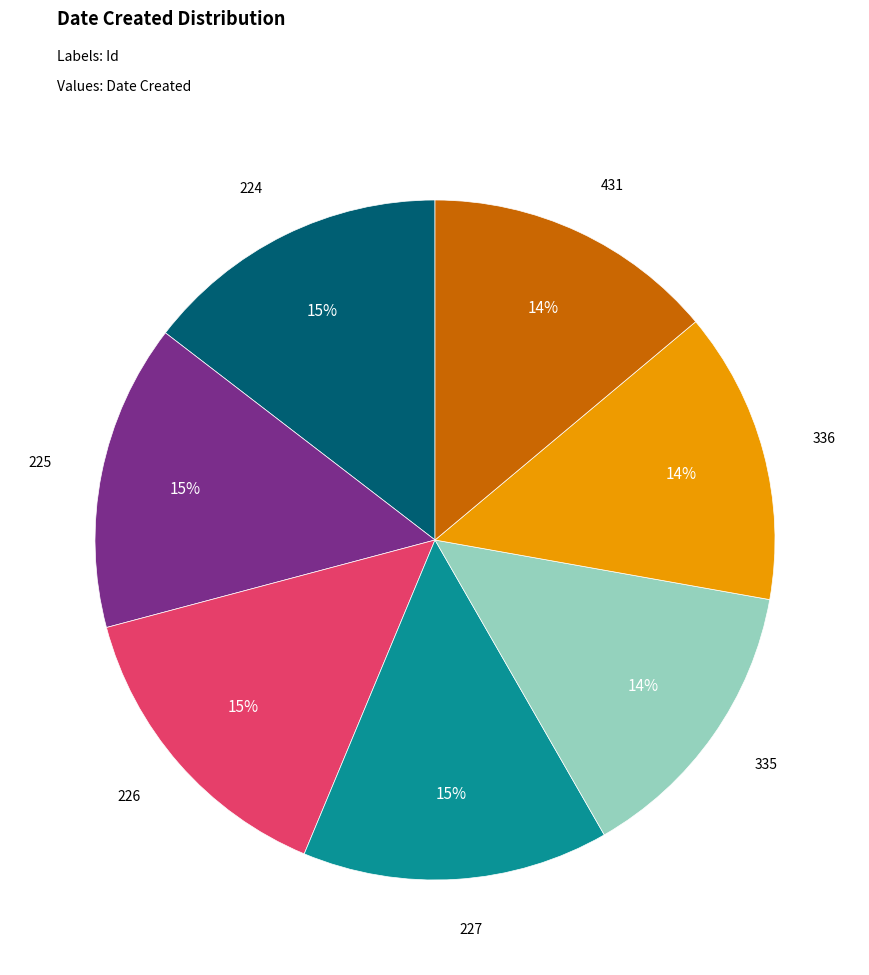

Does any single category account for the majority?

No